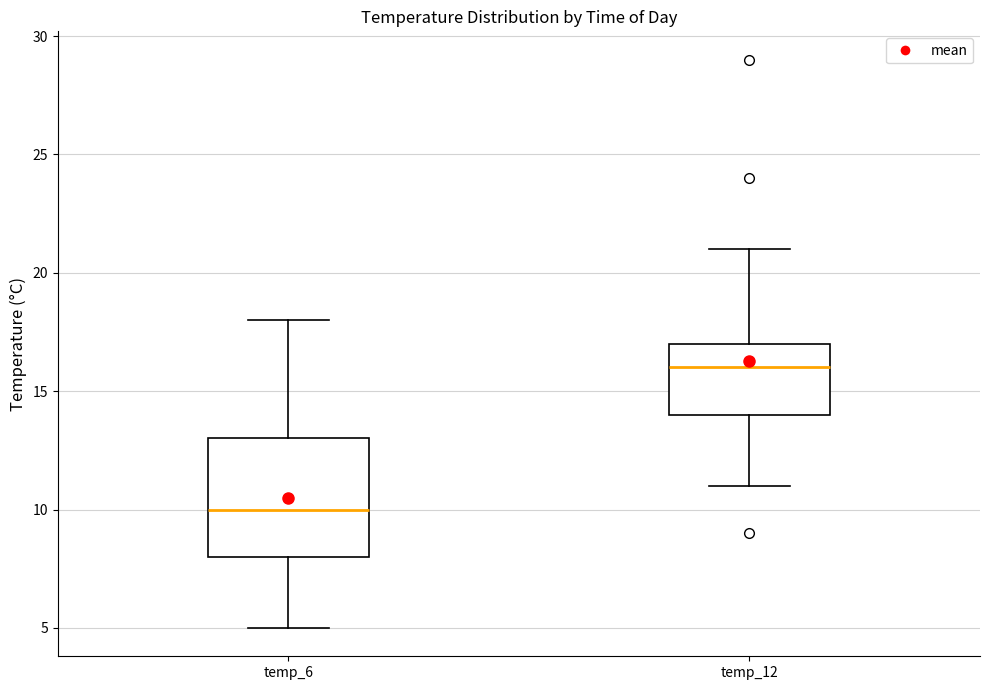

Which box's median line is the highest?

temp_12